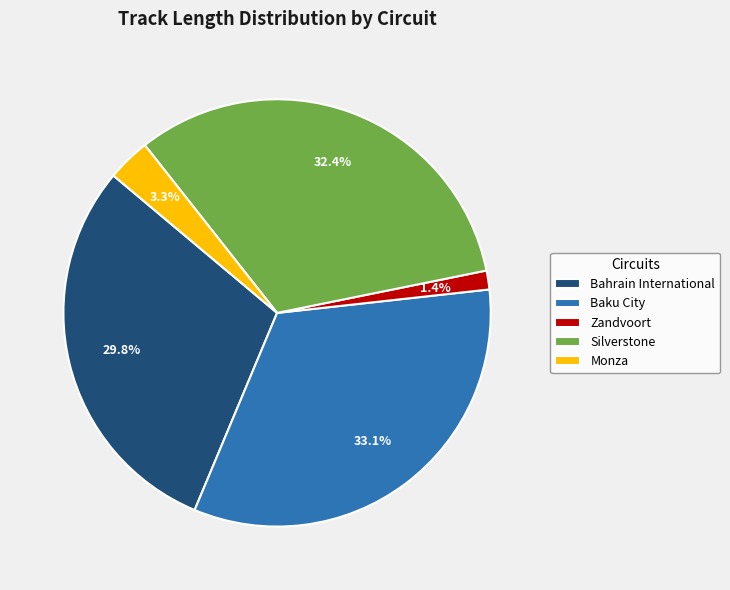

What percentage is the Baku City slice, to the nearest percent?

33%